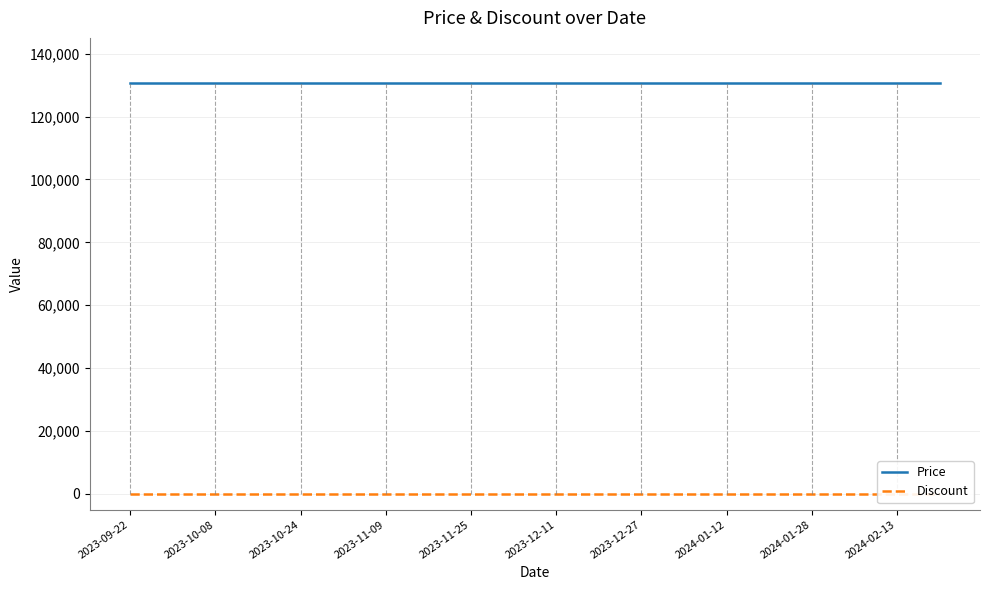

What is the highest value of the Price series?

130500